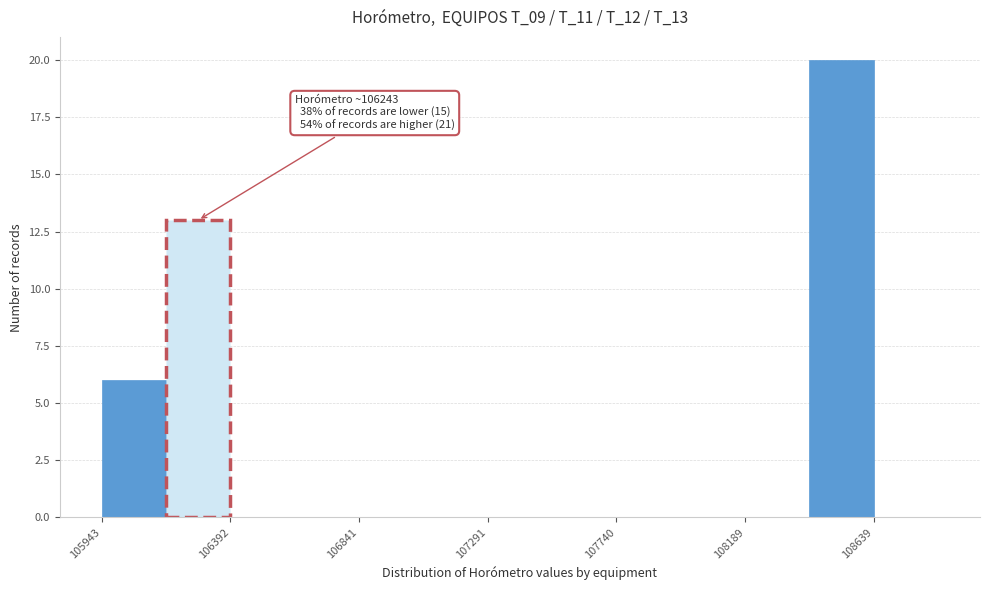

Which range on the x-axis has the tallest bar?

108400 to 108650